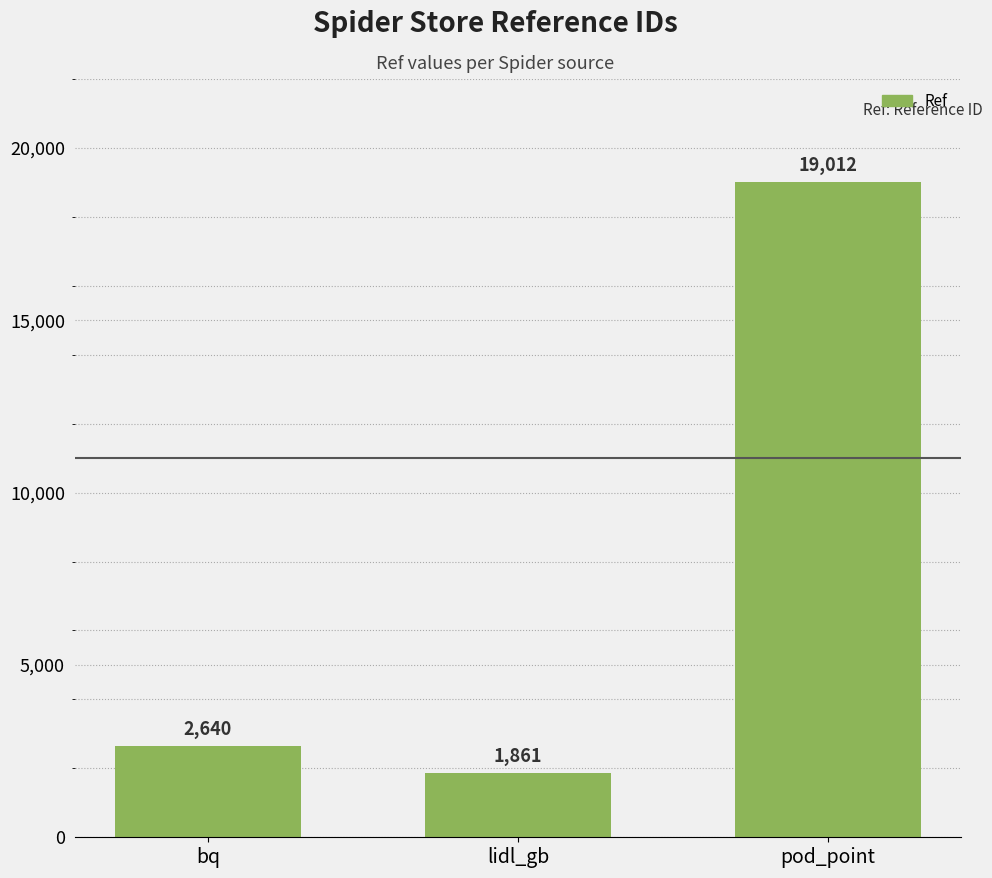

Reading left to right, transcribe all the data shown in this chart.

bq=2640	lidl_gb=1861	pod_point=19012